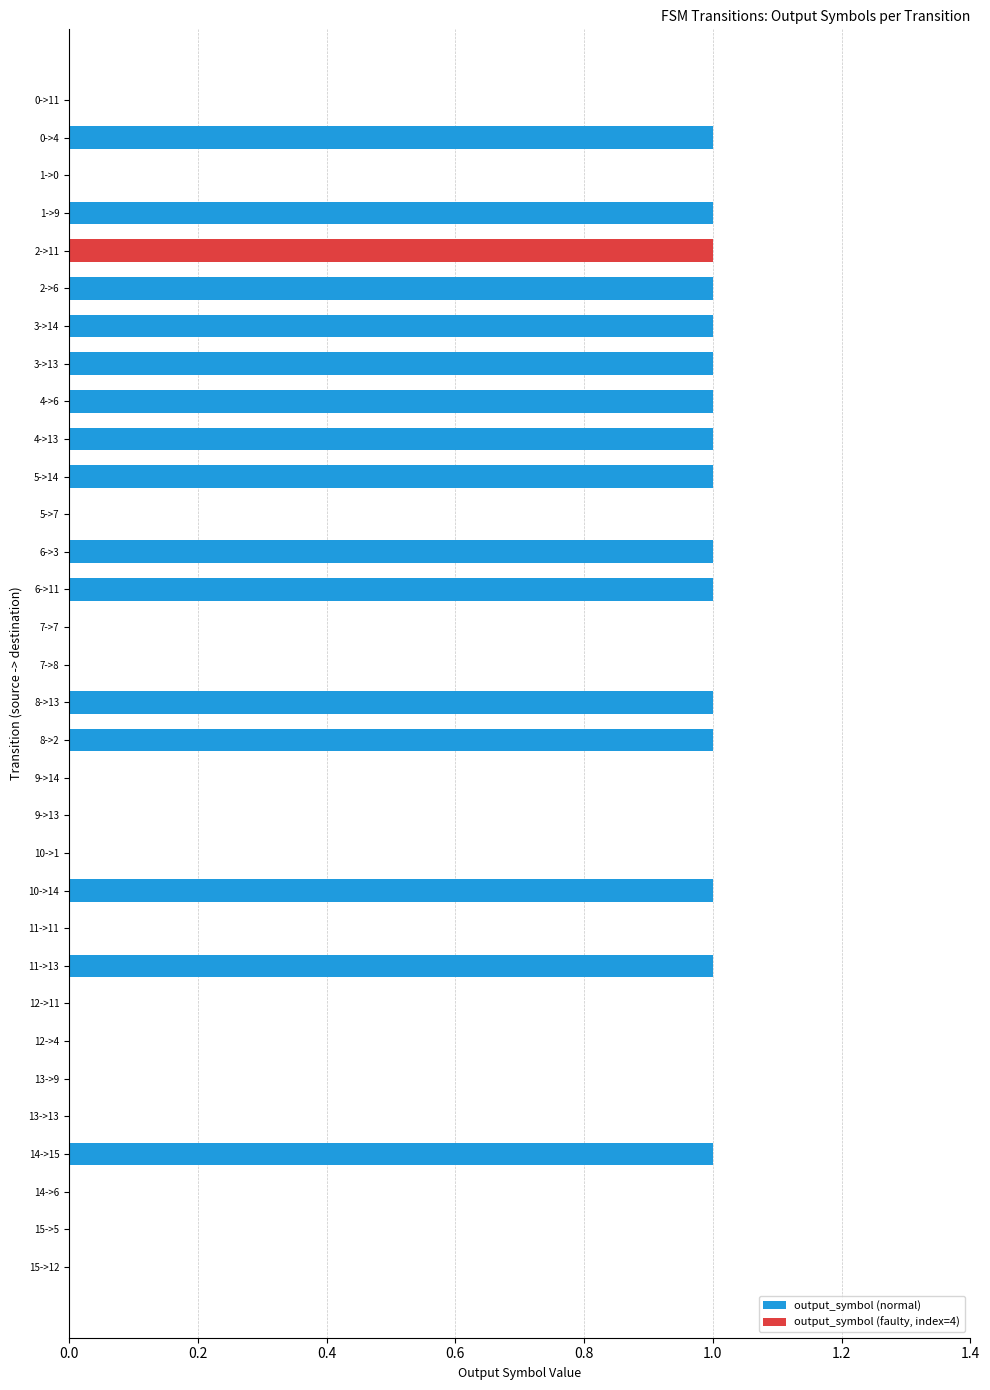

Is it true that the value at 7->8 is 0?

True